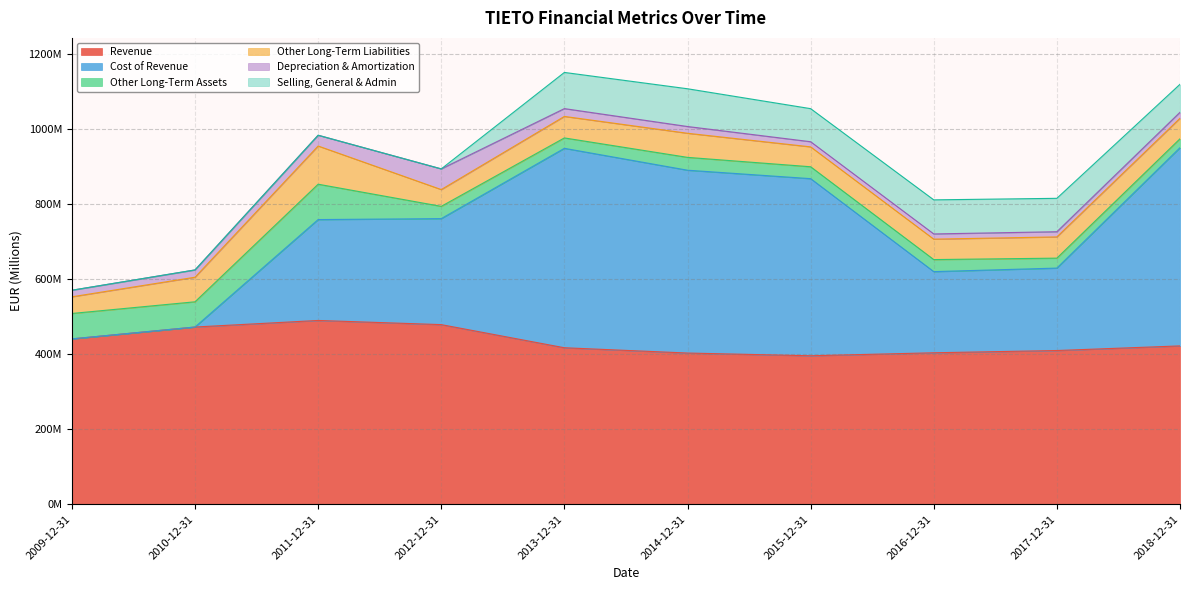

What is the average value of the Selling, General & Admin series?

53950000